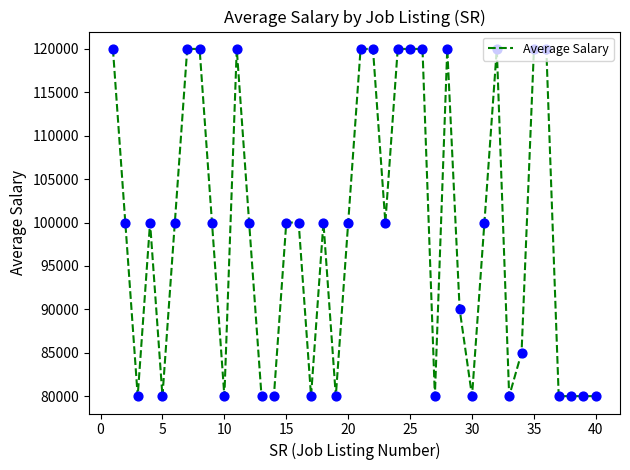

What is the greatest value displayed?

120000